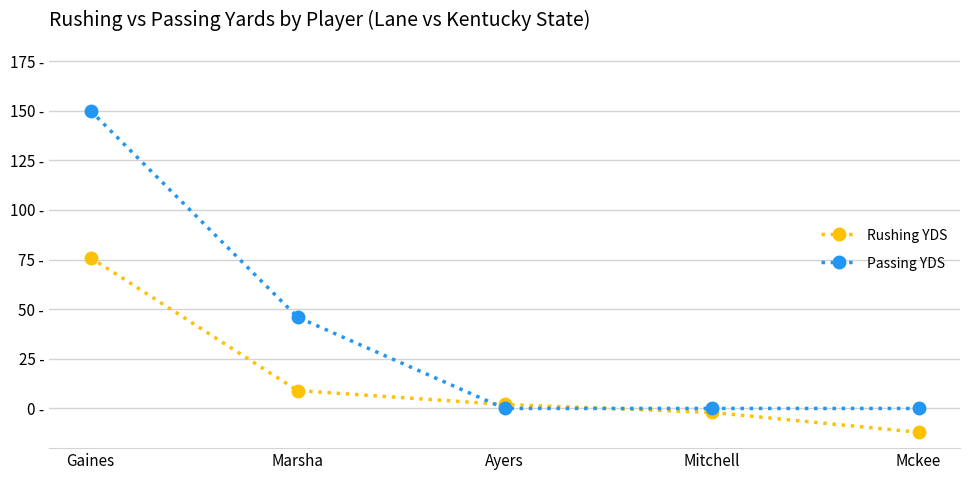

What are all the series names shown in the legend?

Rushing YDS, Passing YDS